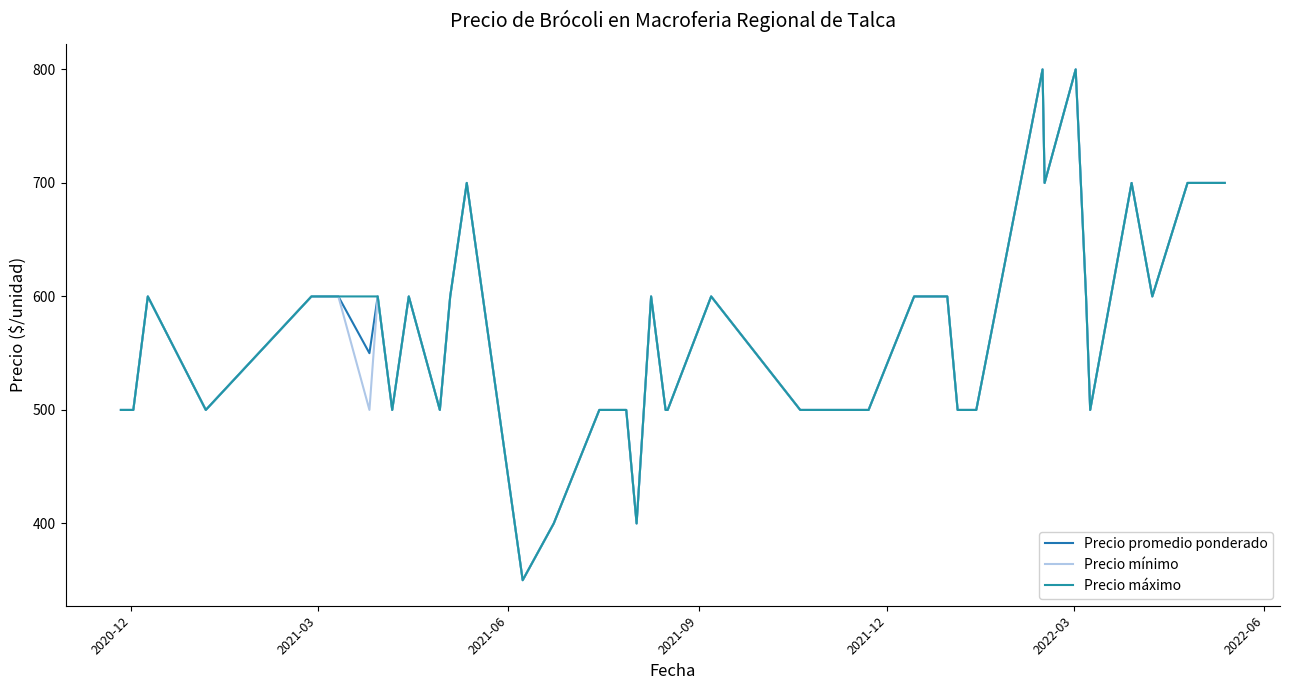

True or false: Precio mínimo and Precio promedio ponderado intersect in this chart.

False